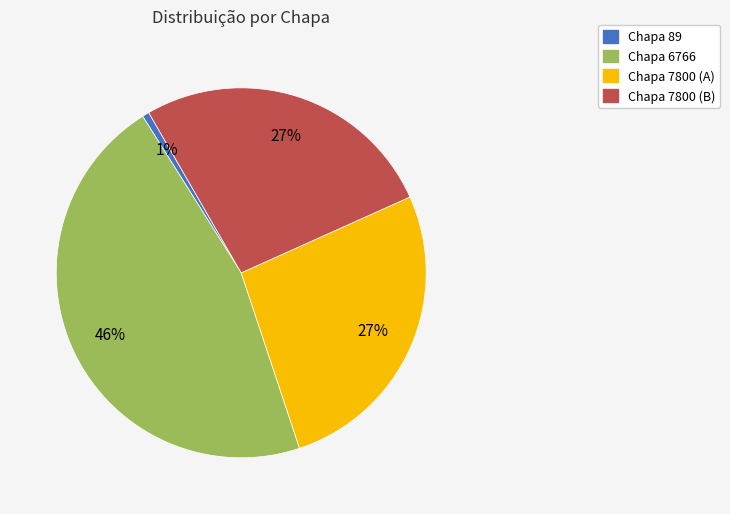

Is Chapa 7800 (A) the majority of the pie?

No